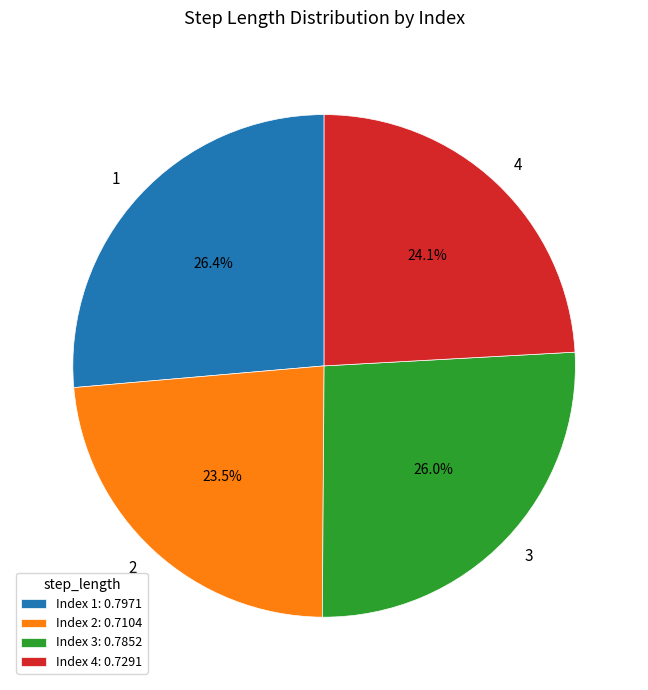

Does any single category account for the majority?

No